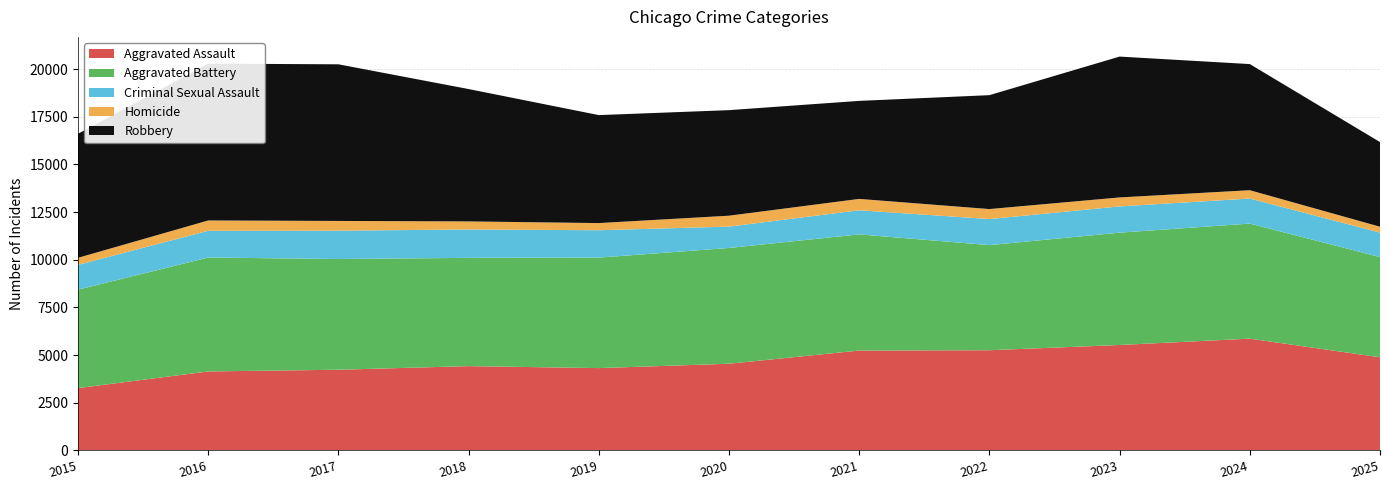

Reading right to left, extract all data points from this chart.

Aggravated Assault: 4888	5865	5532	5258	5241	4549	4320	4424	4234	4145	3272
Aggravated Battery: 5255	6035	5892	5512	6092	6072	5795	5678	5807	5974	5163
Criminal Sexual Assault: 1284	1313	1376	1367	1265	1120	1436	1489	1487	1404	1299
Homicide: 308	437	471	524	596	572	375	422	510	540	371
Robbery: 4440	6615	7387	5974	5141	5536	5663	6942	8215	8225	6504